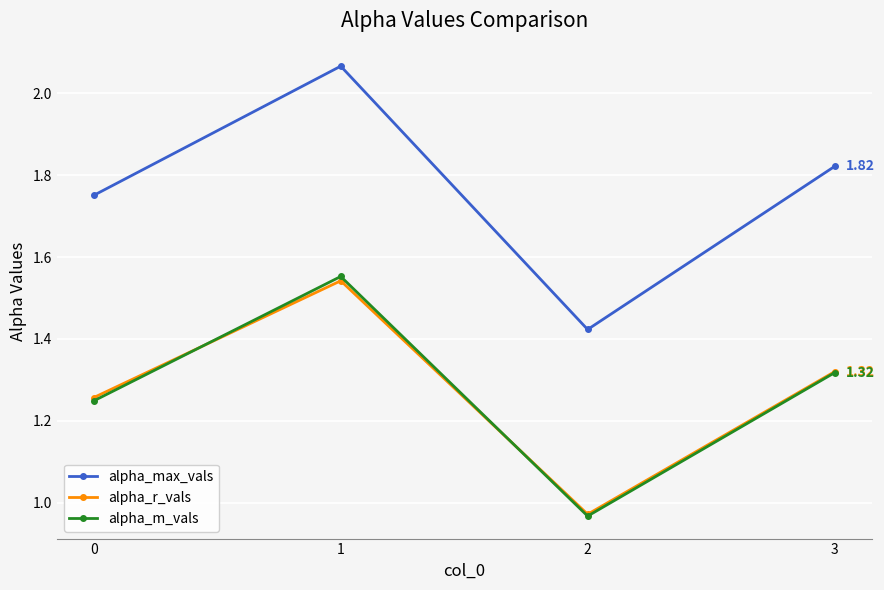

In alpha_m_vals, how many points are higher than both neighbors (excluding endpoints)?

1